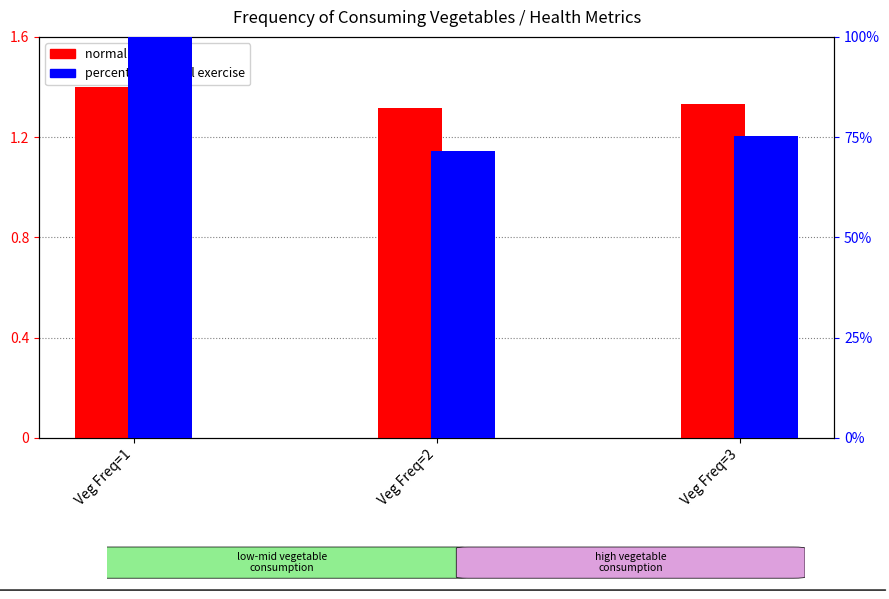

What is the average value of the percentile physical exercise series?

82.2